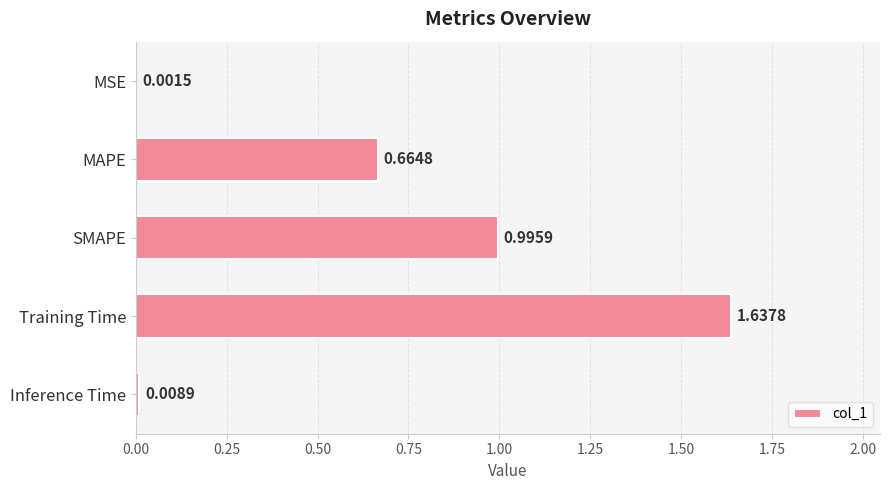

What is the sum of the values at MAPE and Training Time?

2.3